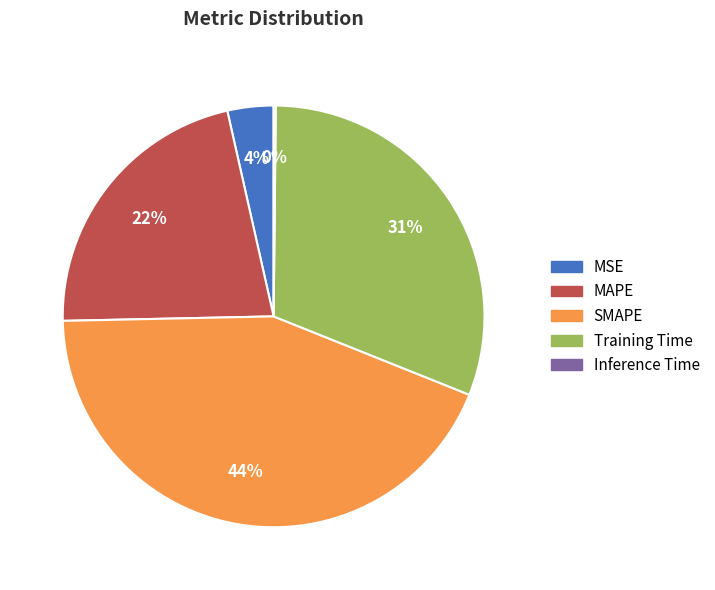

To the nearest percent, what portion does SMAPE represent?

44%